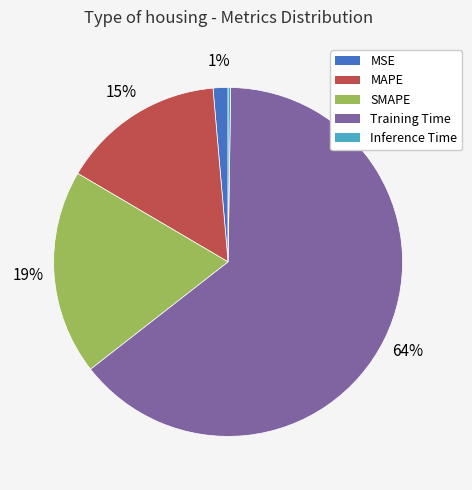

Is it true that Training Time is 64% of the pie?

True